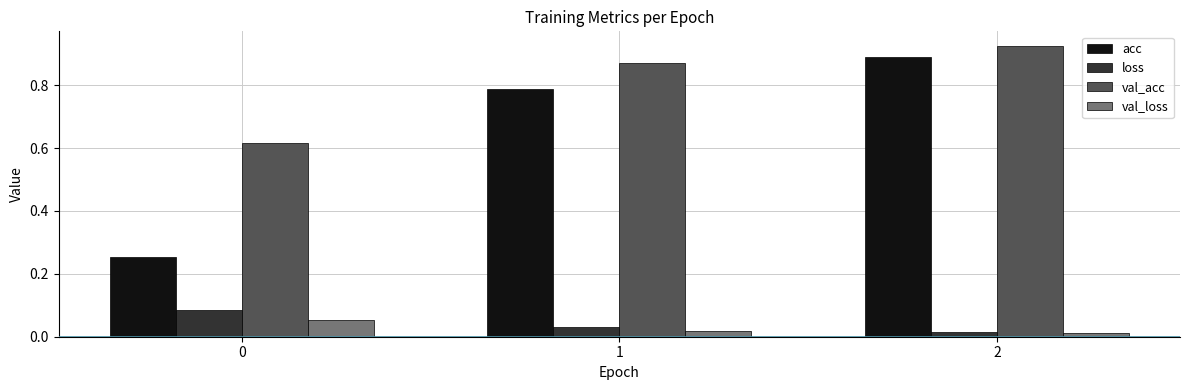

Is the value of val_loss at 2 greater than the value of acc at 0?

No